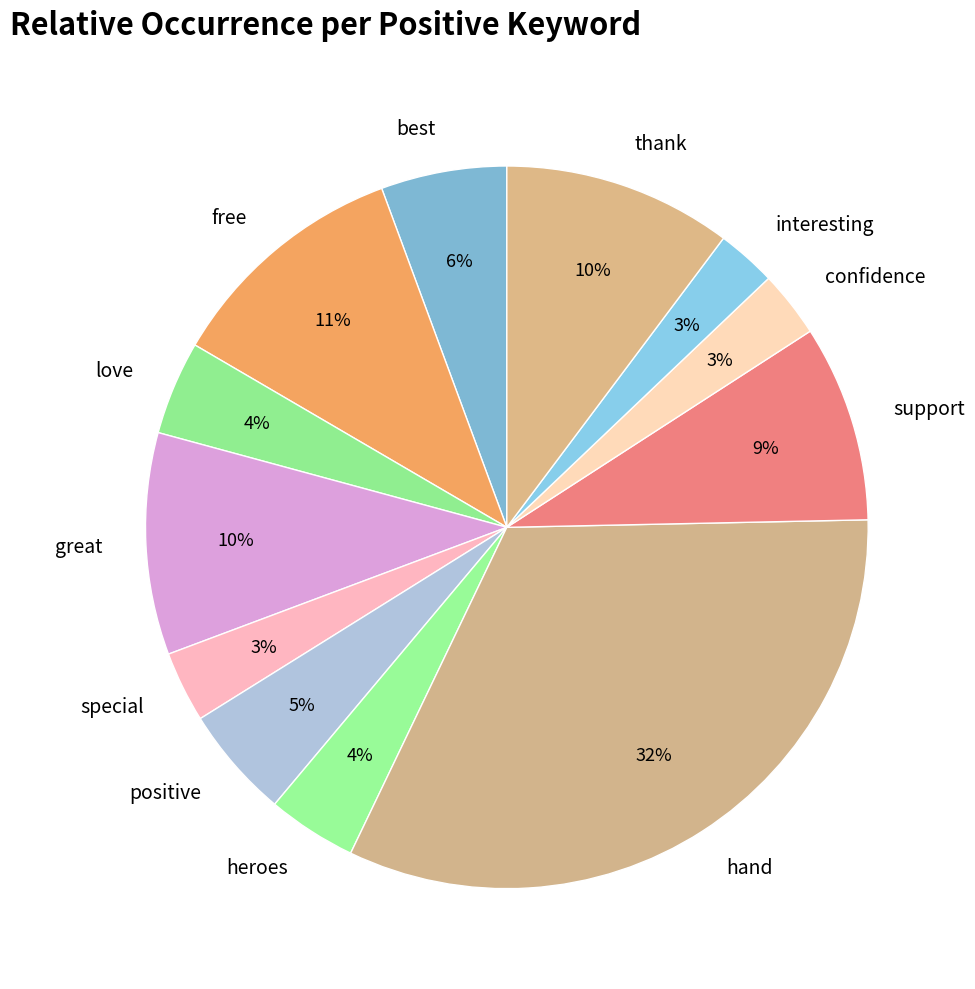

Is the sum of support and free greater than half?

No